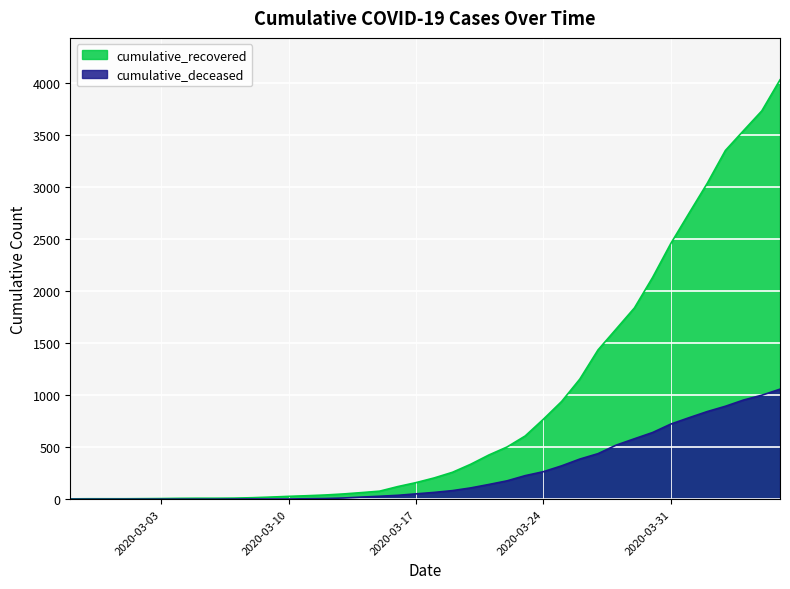

What is the sum of the cumulative_deceased values at 2020-03-15 and 2020-03-04?

28